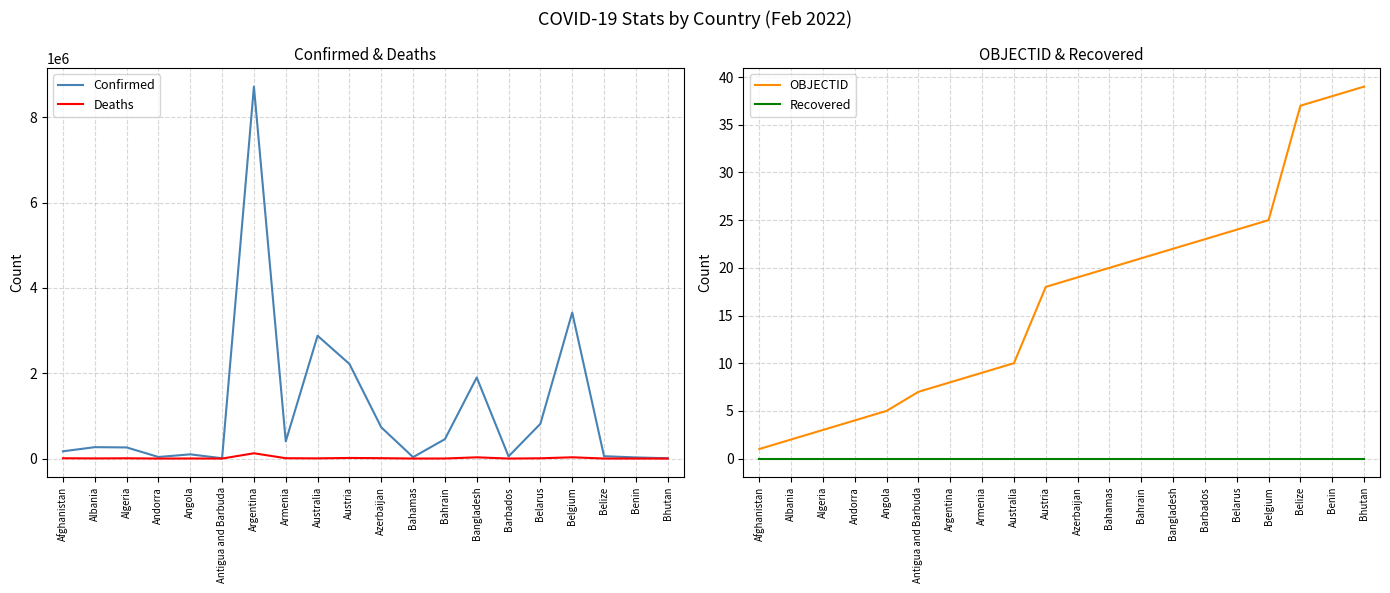

What is the difference between the OBJECTID values at Andorra and Argentina?

4